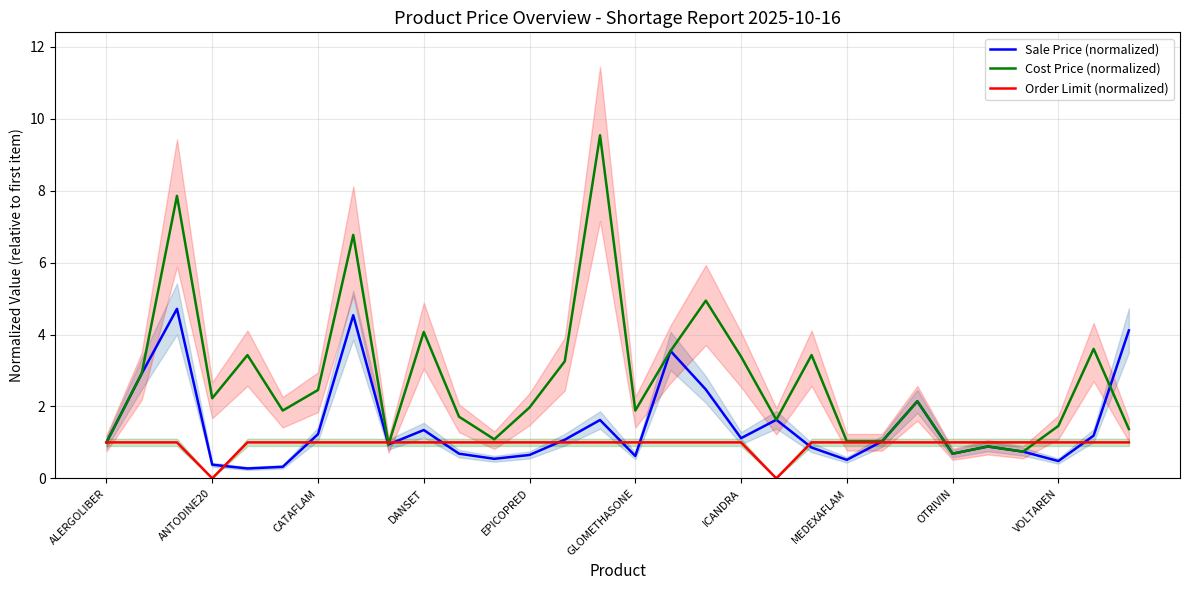

What is the lowest value of the Cost Price (normalized) series?

0.7